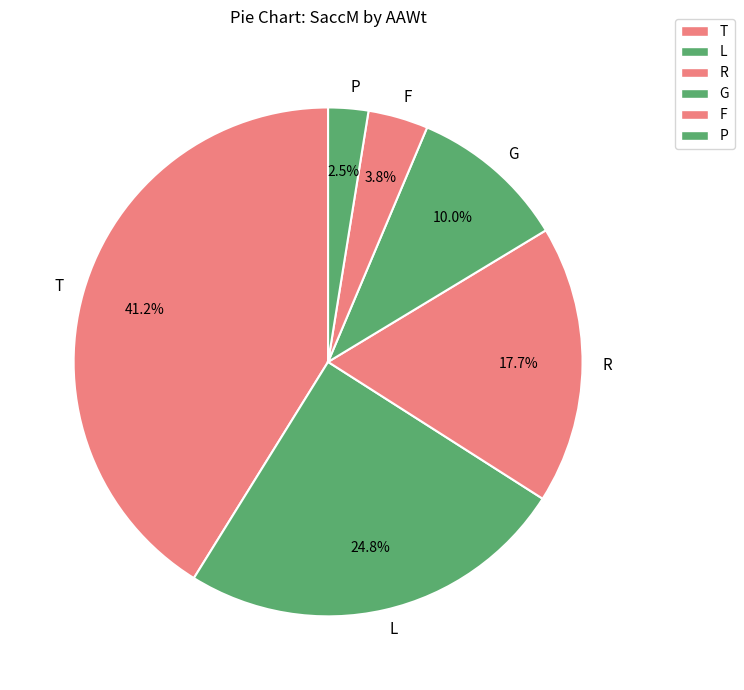

Is F the majority of the pie?

No